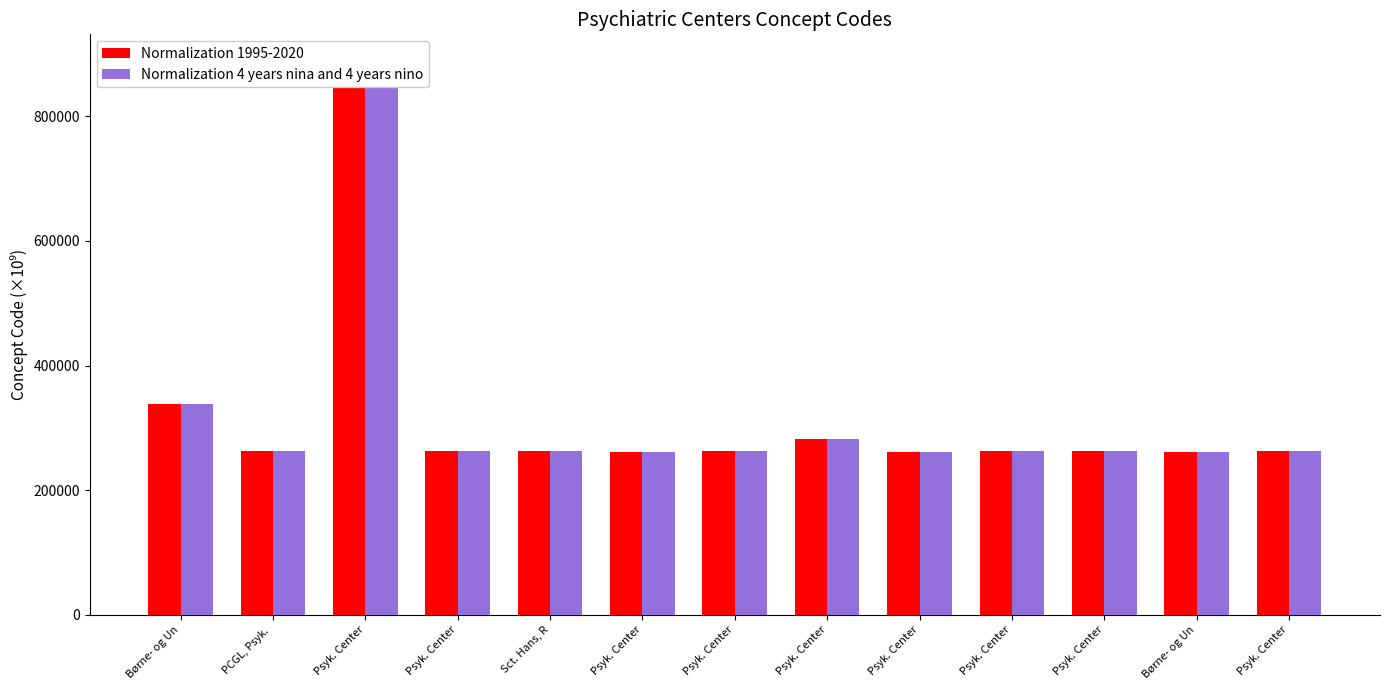

What is the maximum value shown in the chart?

886951.0